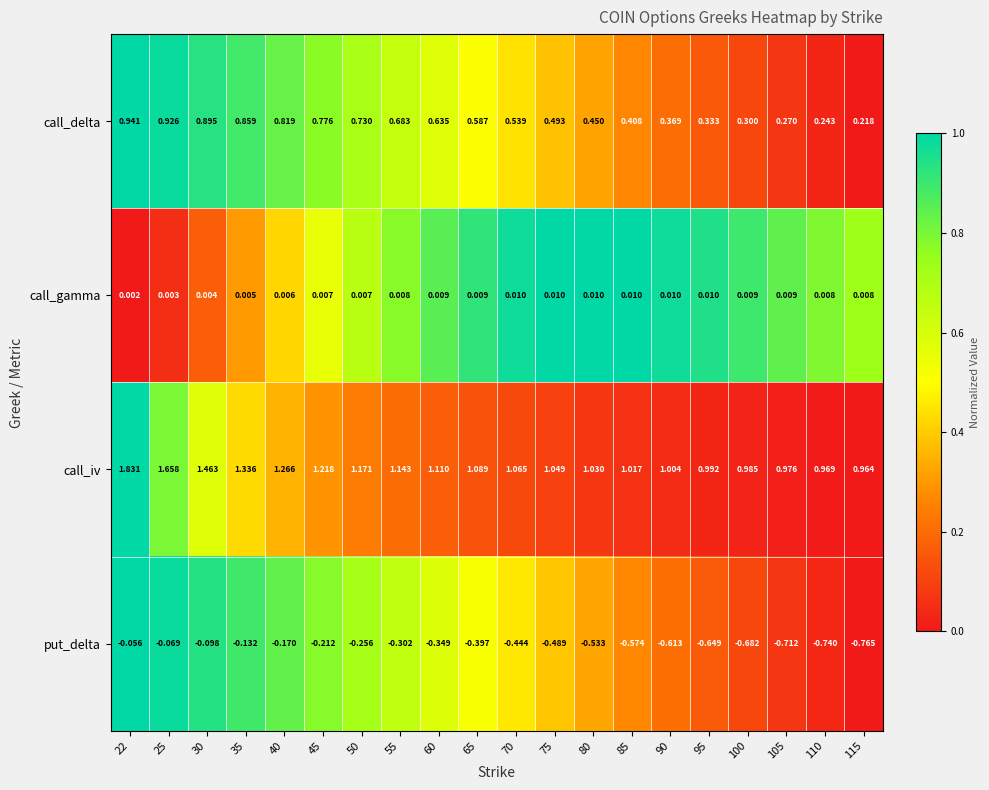

Which series has the widest spread of values?

call_iv